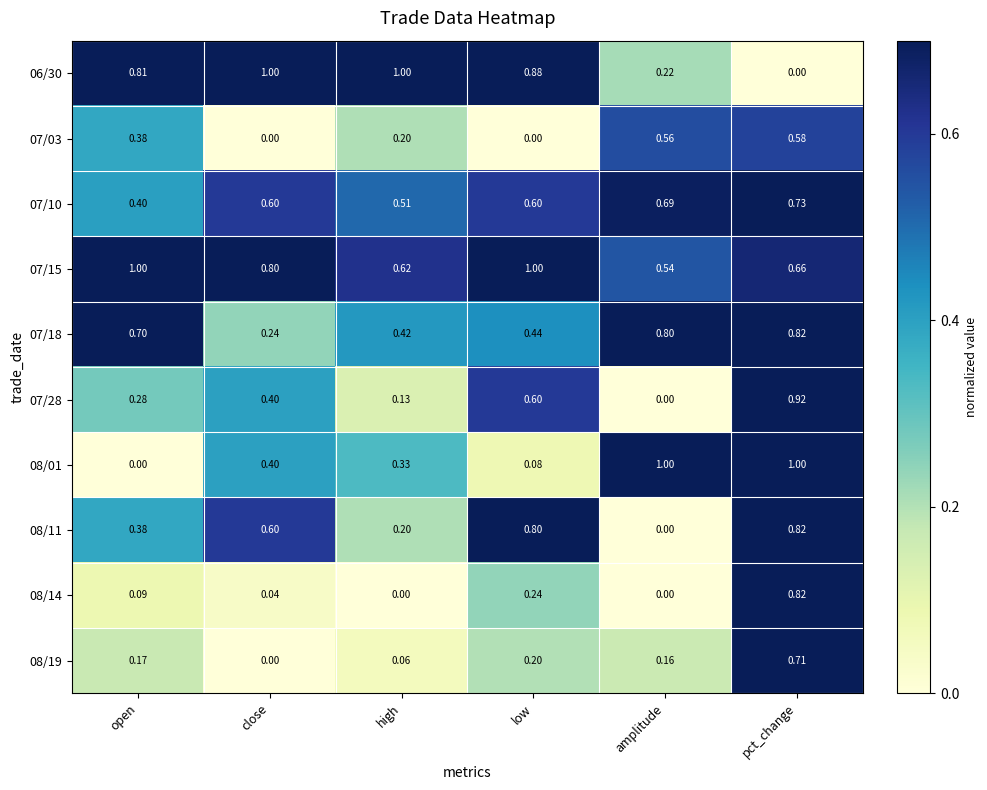

Which category has the lowest value in the 07/10 series?

open